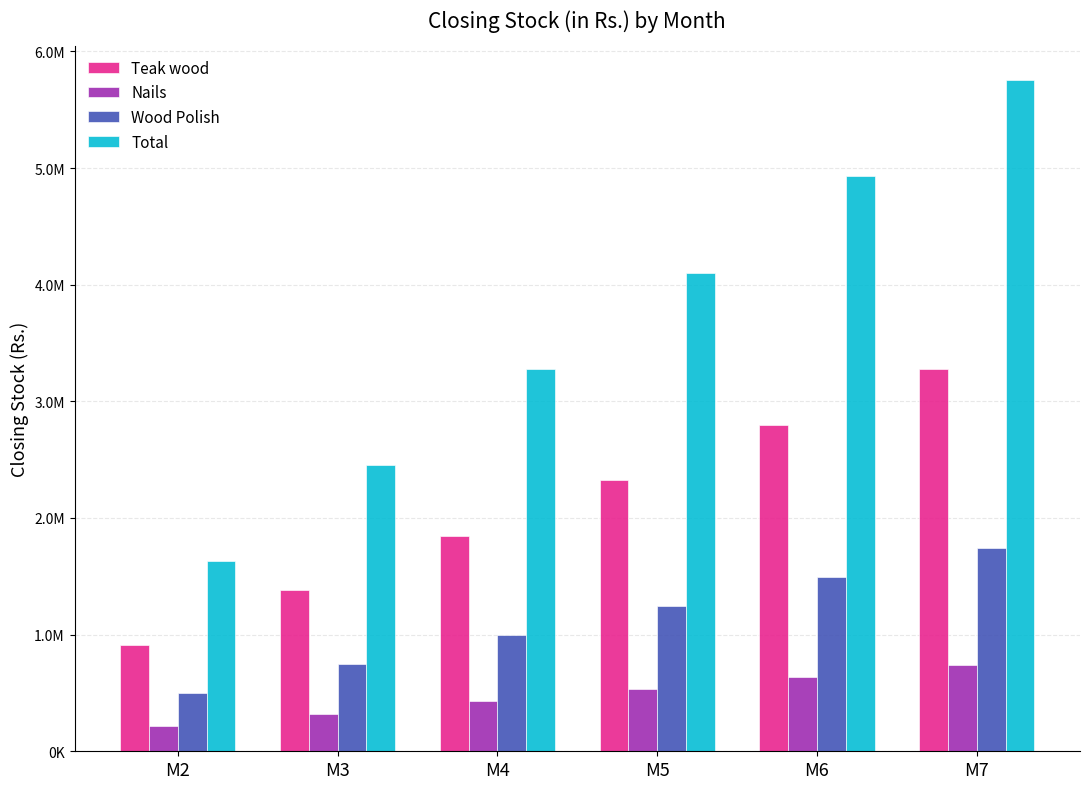

What is the value of the Nails bar at the 4th from the left?

533731.1